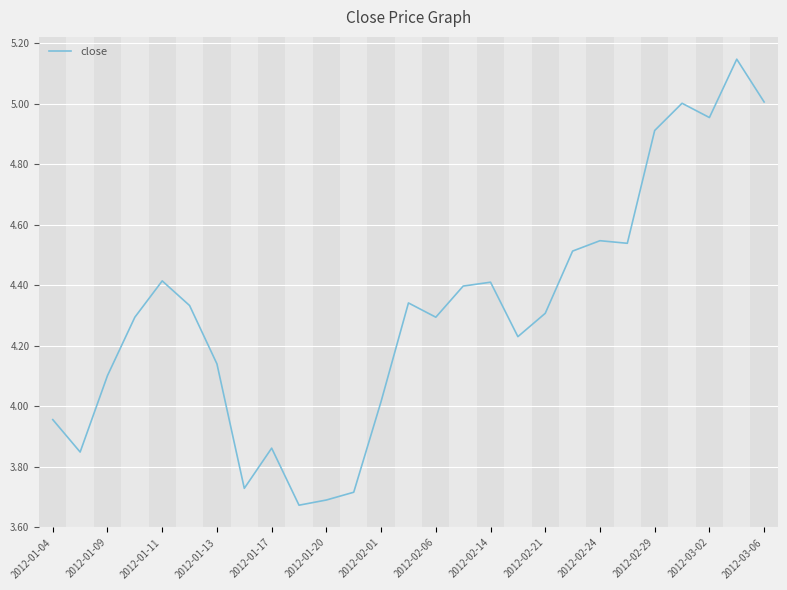

How many lines are shown in the chart?

1